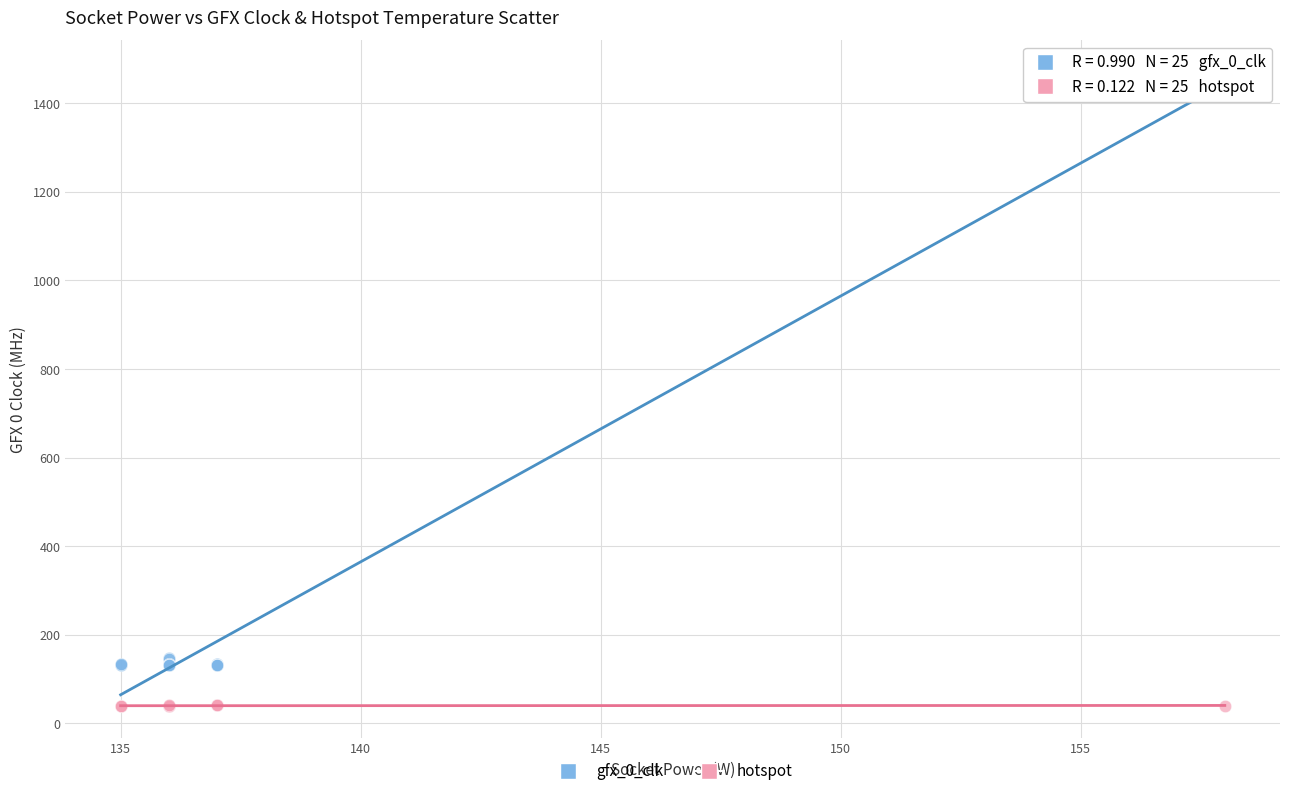

Which series contains the highest Y value?

gfx_0_clk